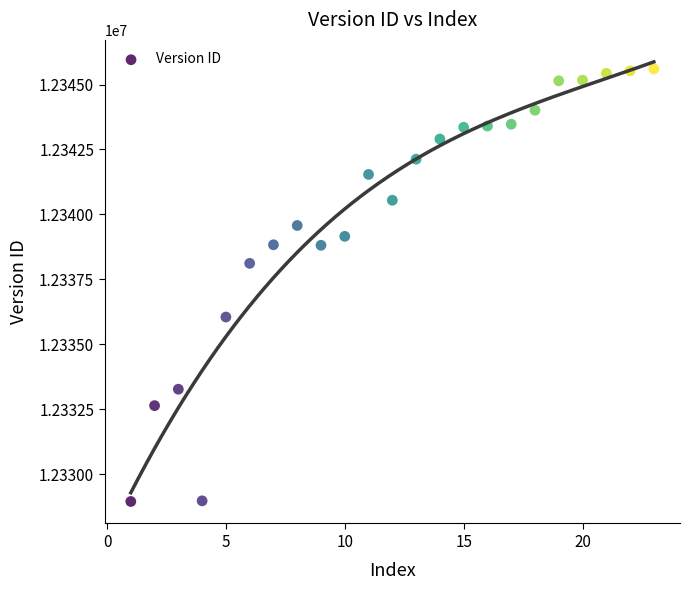

What Y value in the scatter plot is closest to 12337277?

12338118